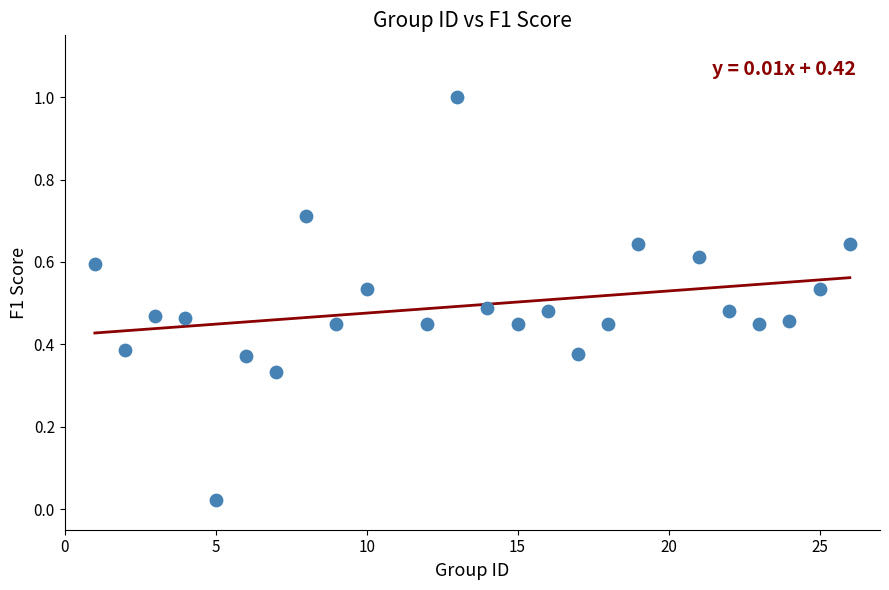

What is the range of Y values (max minus min)?

1.0